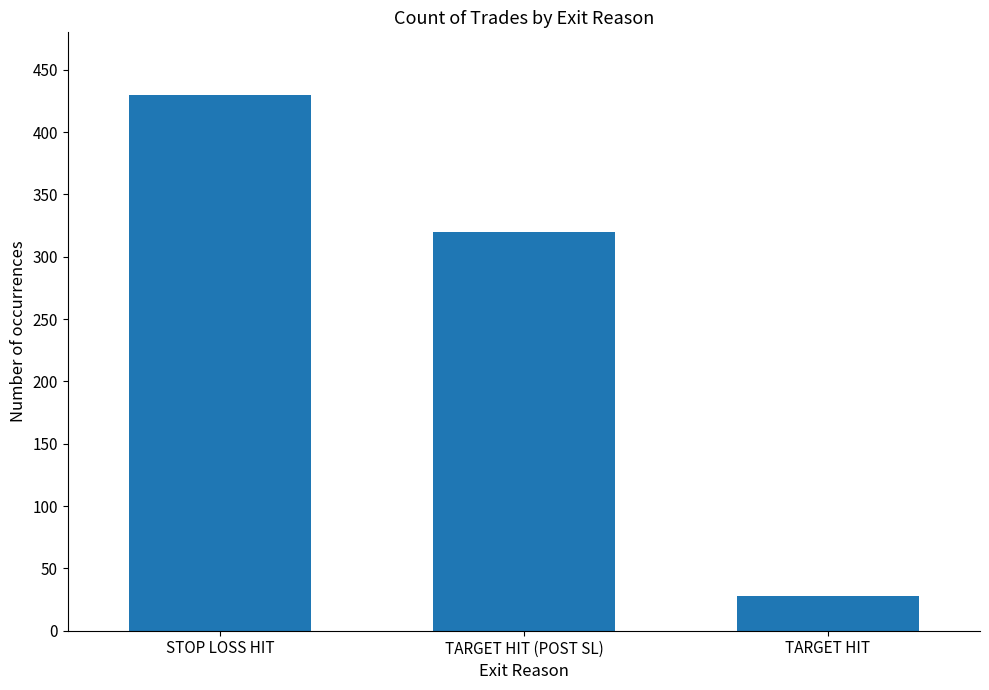

Reading left to right, list all the values displayed in this chart.

STOP LOSS HIT=430	TARGET HIT (POST SL)=320	TARGET HIT=28